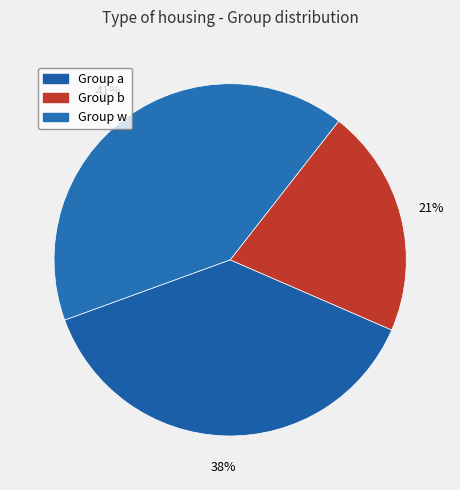

How many segments does this pie chart have?

3